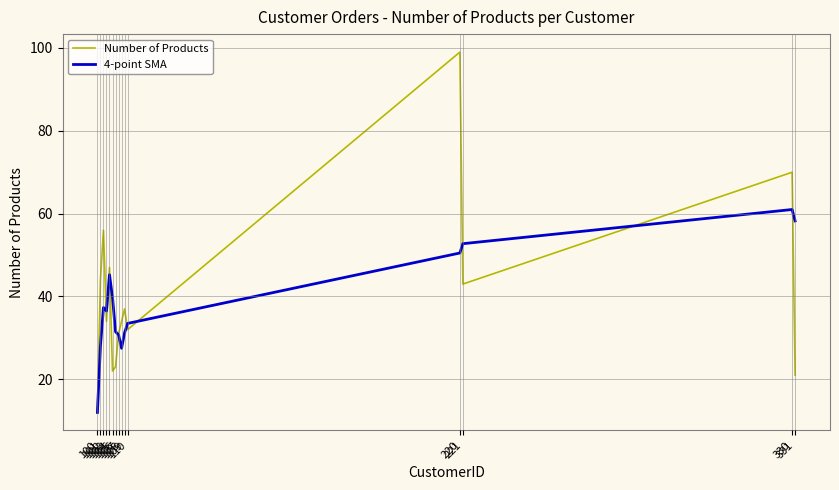

Where is the first local minimum for Number of Products?

103